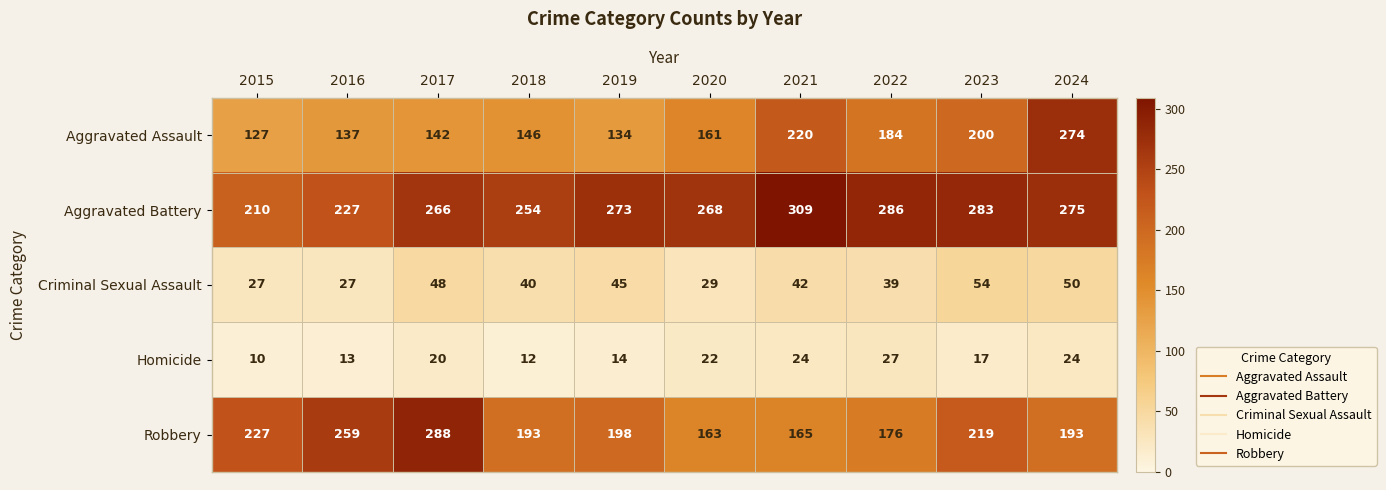

Is it true that Aggravated Battery equals 72 at 2023?

False